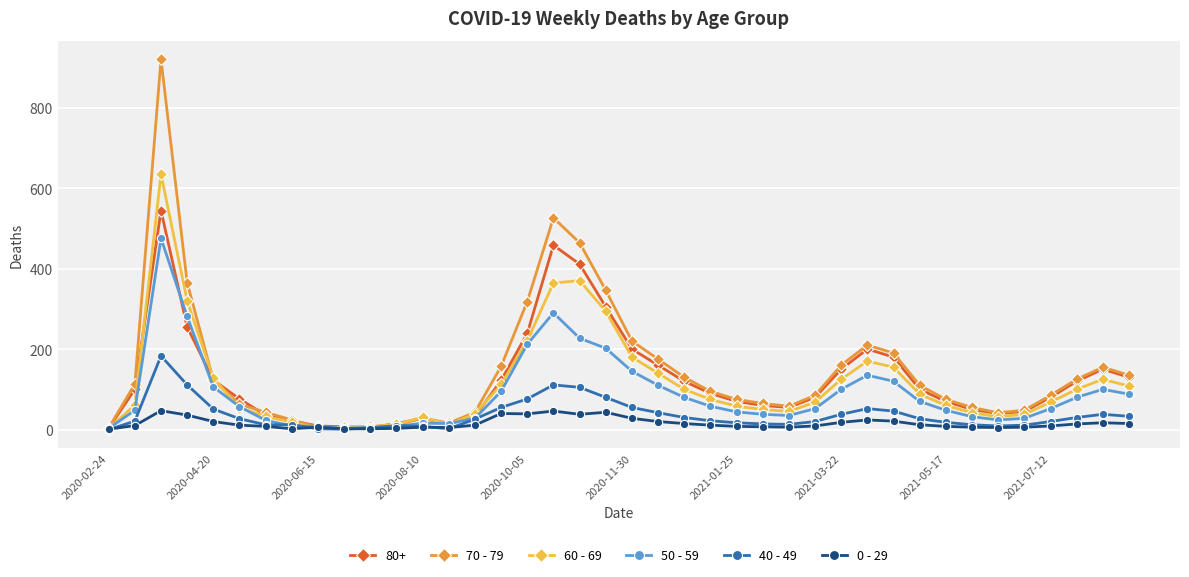

Rank the series by their maximum value, from highest to lowest.

70 - 79, 60 - 69, 80+, 50 - 59, 40 - 49, 0 - 29